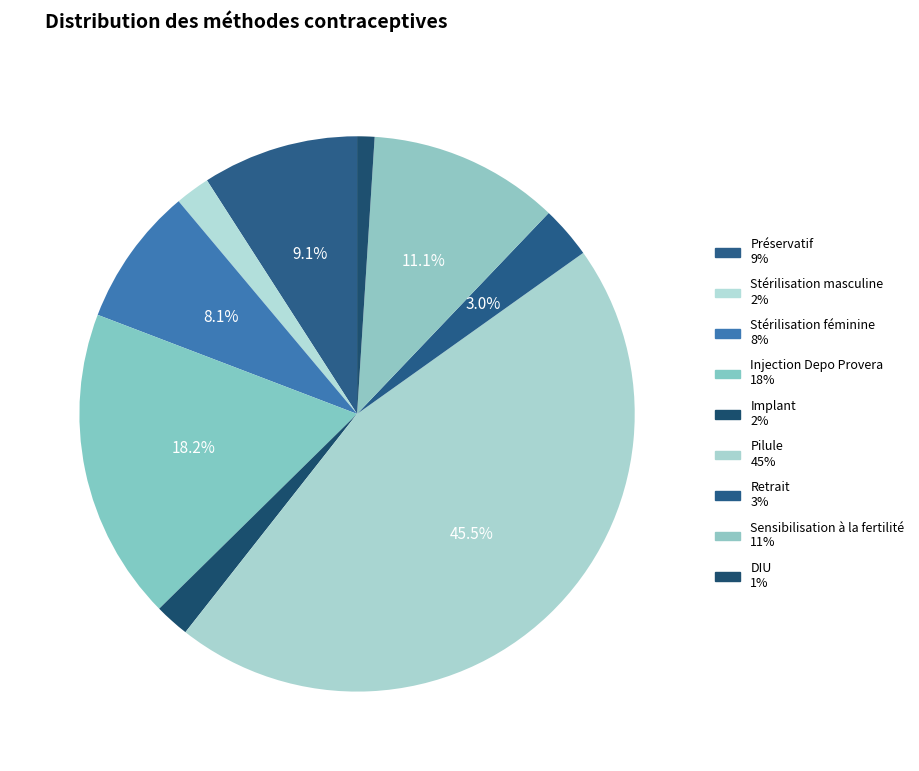

Which category has the smallest portion of the pie?

DIU